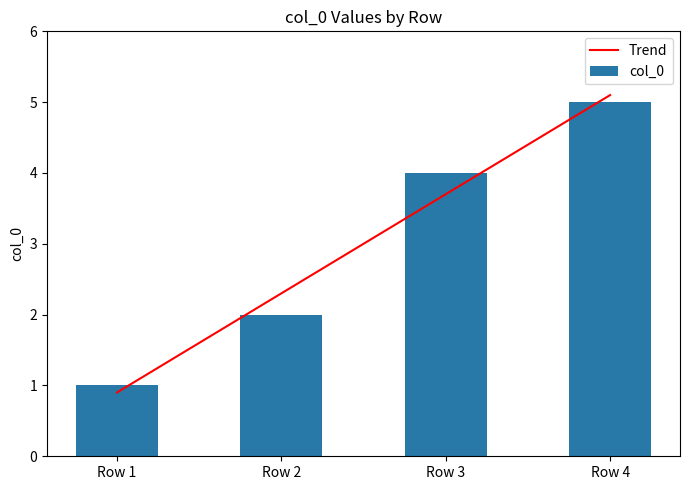

How many data points in Trend are above 3?

2